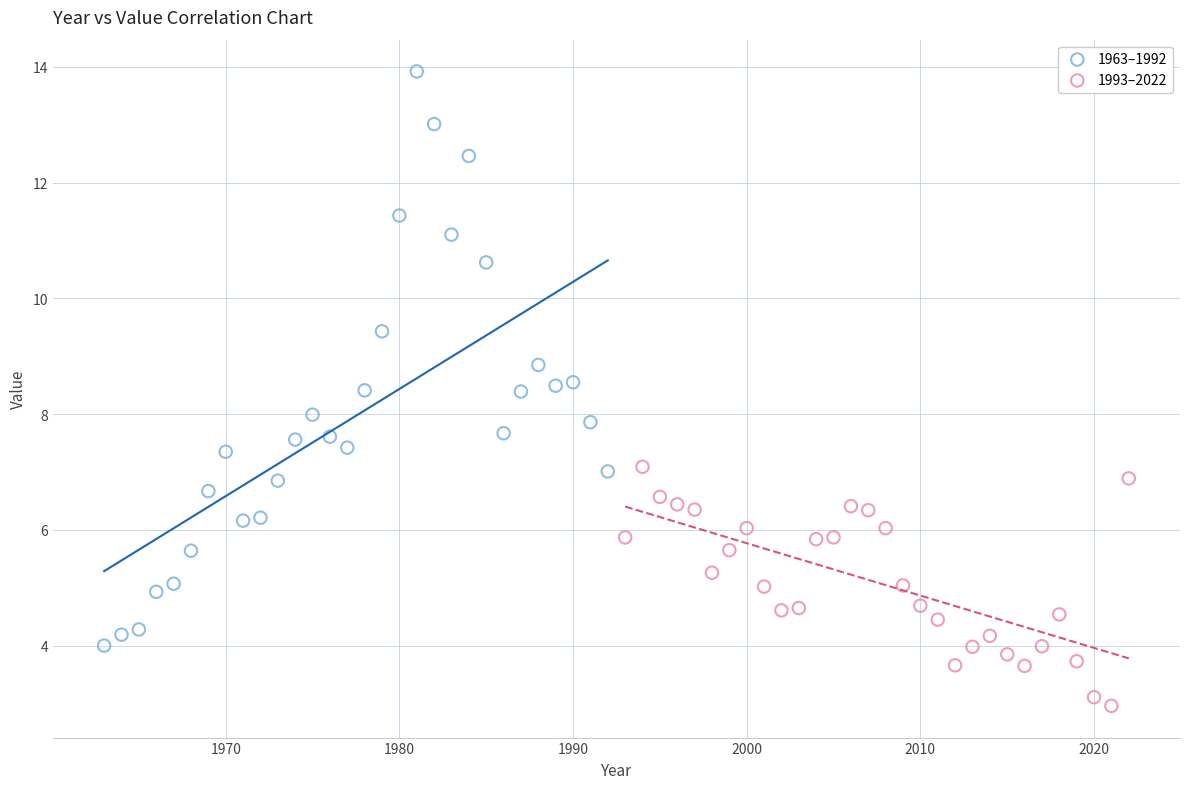

Which series reaches the maximum Y coordinate?

1963–1992